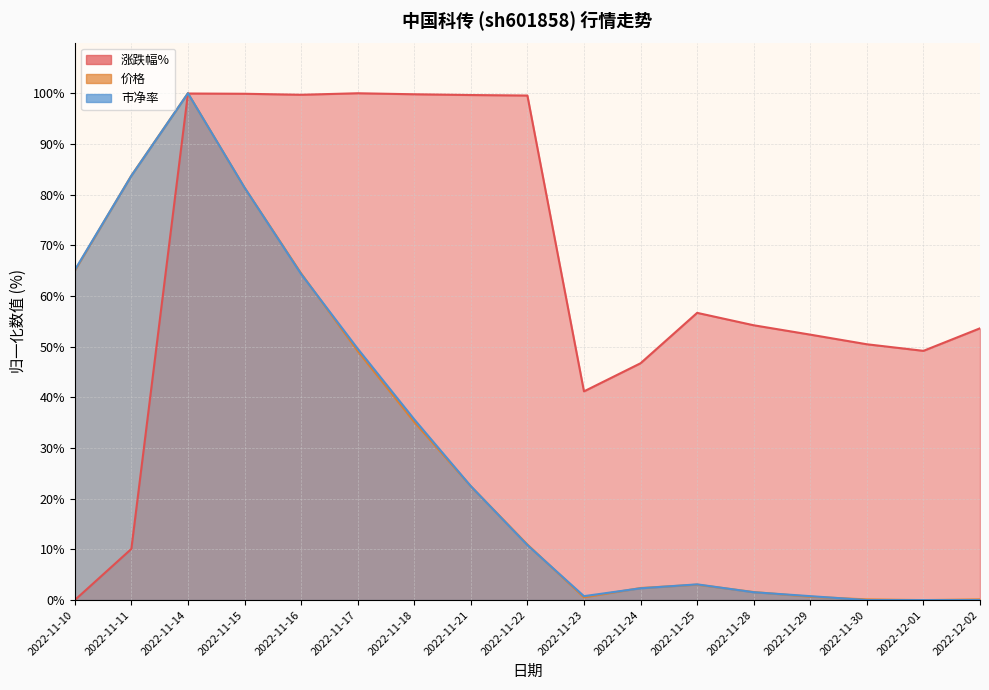

Which label corresponds to the largest value in the chart?

2022-11-17